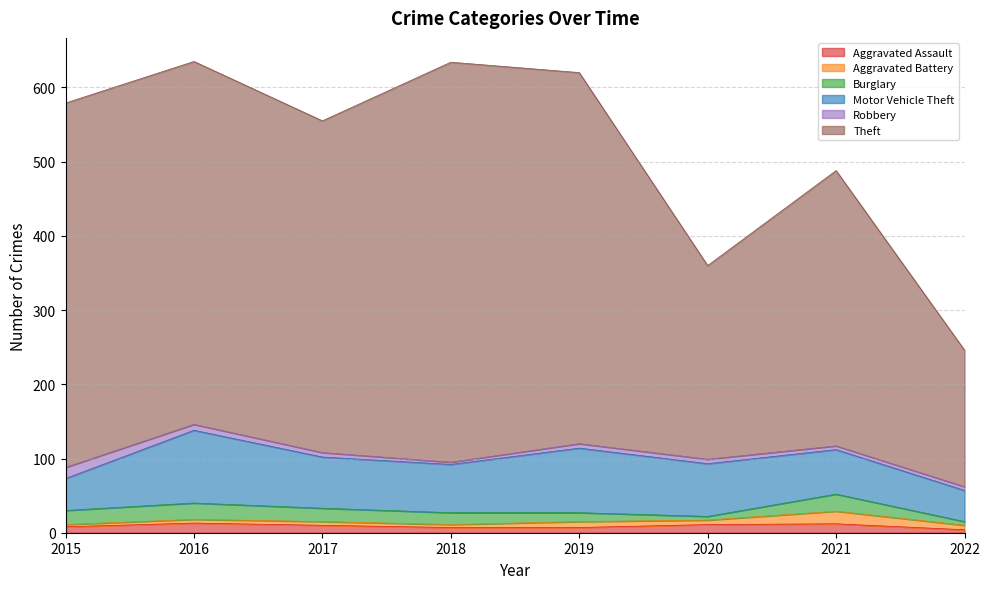

At which category is the sum across all series the highest?

2016